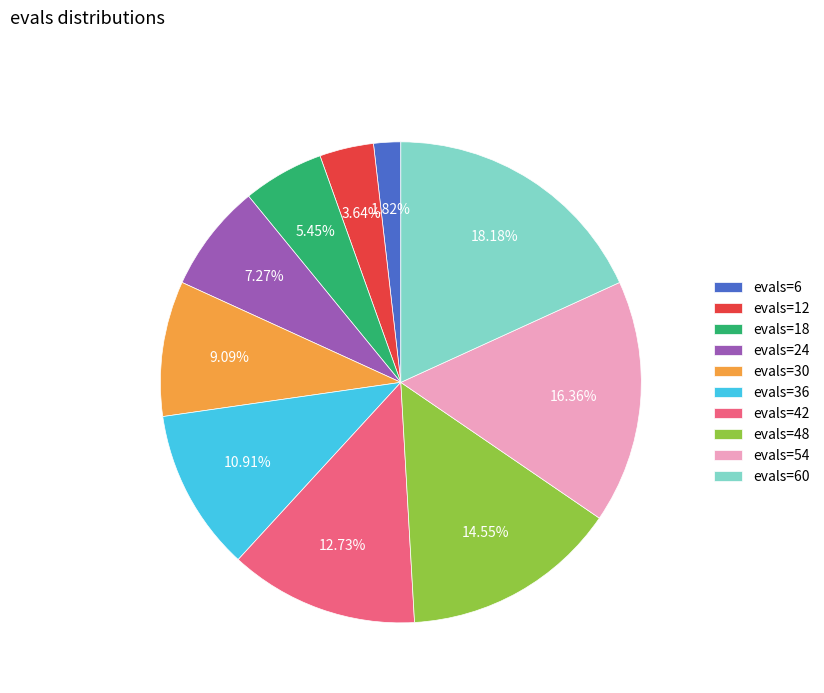

Which has a higher value, evals=36 or evals=42?

evals=42